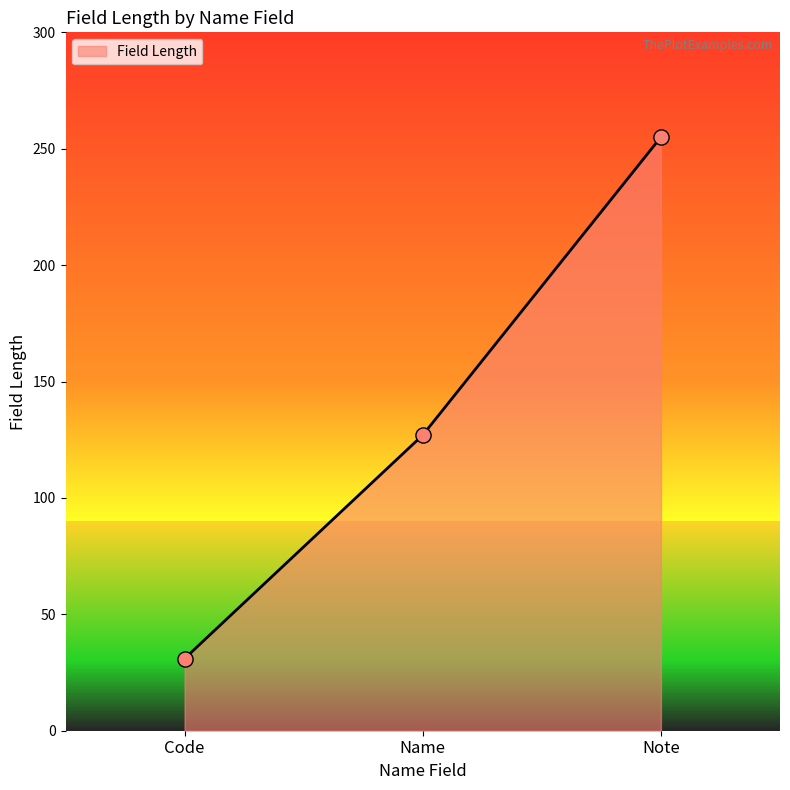

What is the change in value from Name to Note?

+128